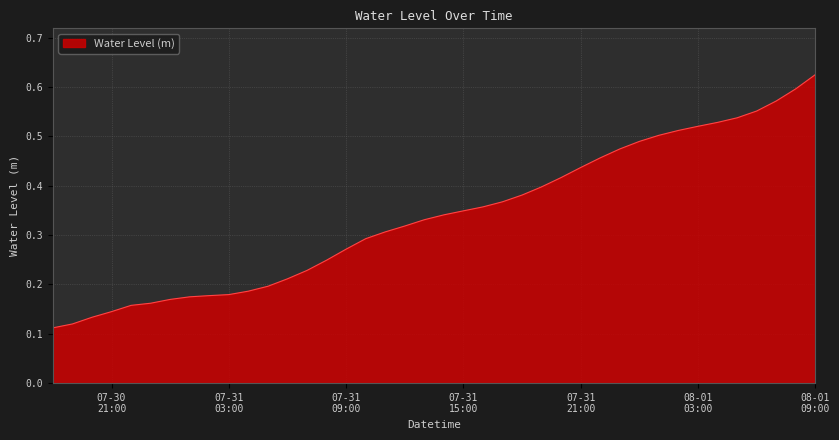

Rank the categories by value from highest to lowest.

2024-08-01 09:00:00, 2024-08-01 08:00:00, 2024-08-01 07:00:00, 2024-08-01 06:00:00, 2024-08-01 05:00:00, 2024-08-01 04:00:00, 2024-08-01 03:00:00, 2024-08-01 02:00:00, 2024-08-01 01:00:00, 2024-08-01 00:00:00, 2024-07-31 23:00:00, 2024-07-31 22:00:00, 2024-07-31 21:00:00, 2024-07-31 20:00:00, 2024-07-31 19:00:00, 2024-07-31 18:00:00, 2024-07-31 17:00:00, 2024-07-31 16:00:00, 2024-07-31 15:00:00, 2024-07-31 14:00:00, 2024-07-31 13:00:00, 2024-07-31 12:00:00, 2024-07-31 11:00:00, 2024-07-31 10:00:00, 2024-07-31 09:00:00, 2024-07-31 08:00:00, 2024-07-31 07:00:00, 2024-07-31 06:00:00, 2024-07-31 05:00:00, 2024-07-31 04:00:00, 2024-07-31 03:00:00, 2024-07-31 02:00:00, 2024-07-31 01:00:00, 2024-07-31 00:00:00, 2024-07-30 23:00:00, 2024-07-30 22:00:00, 2024-07-30 21:00:00, 2024-07-30 20:00:00, 2024-07-30 19:00:00, 2024-07-30 18:00:00